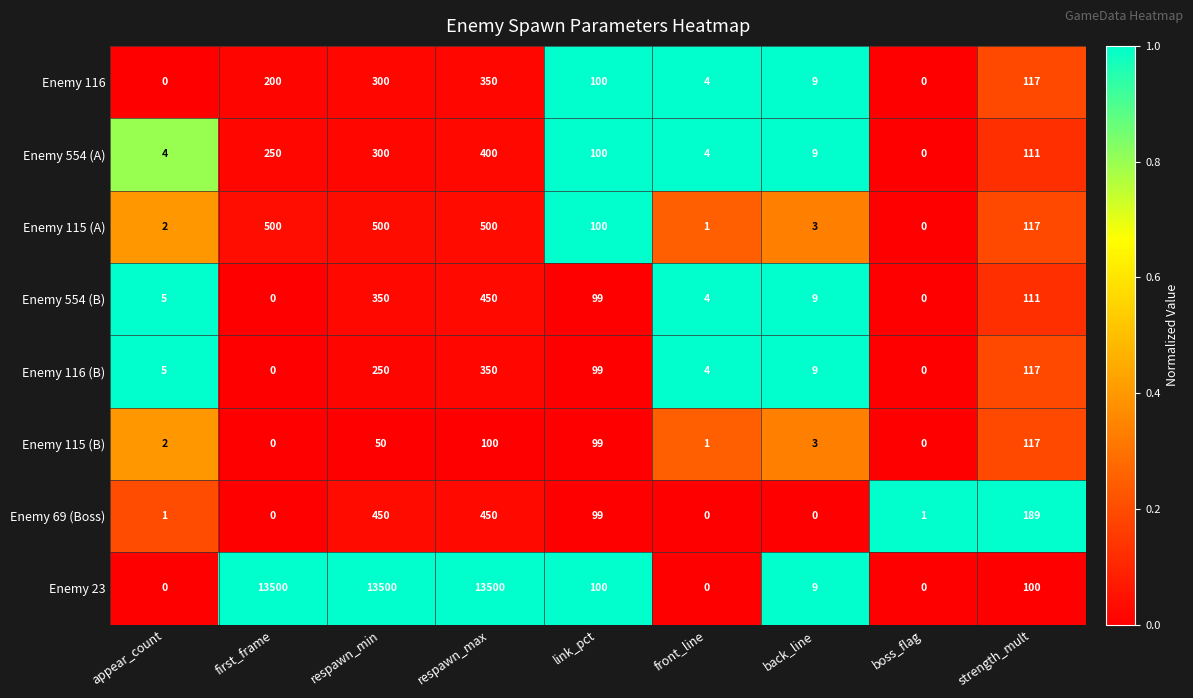

Between respawn_min and strength_mult, which series saw the biggest shift?

Enemy 23